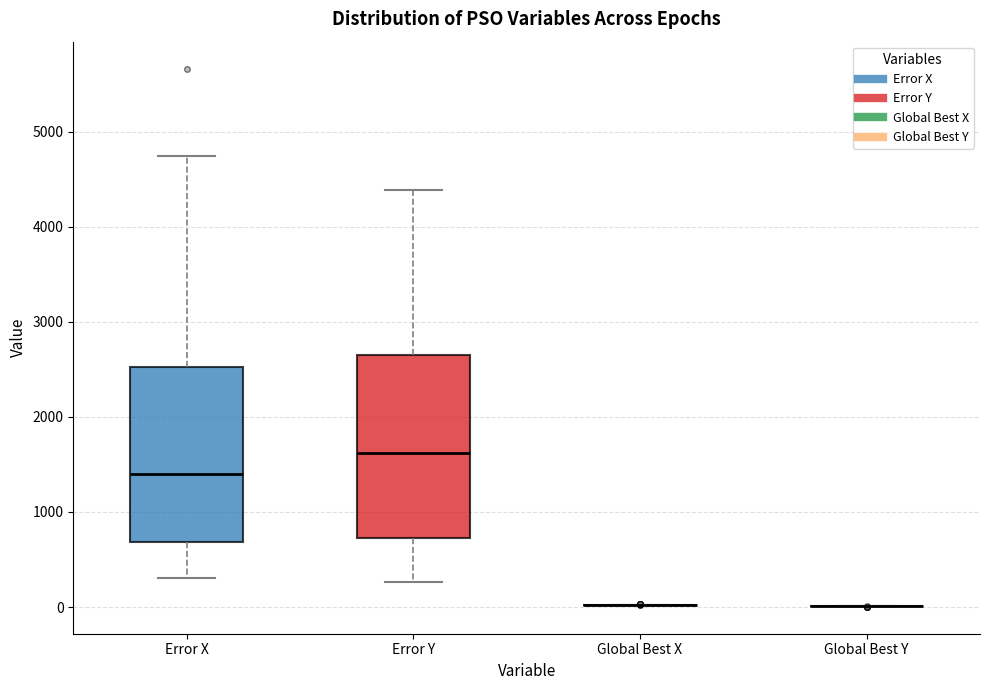

Reading left to right, transcribe this box plot: for each box, give where its median line is, the range the box spans, and where its two whiskers end, as read against the y-axis. The values are not printed on the chart, so give them approximately, as read against the axis.

Error X: median 1400, box 700 to 2500, whiskers 300 to 4700
Error Y: median 1600, box 700 to 2600, whiskers 300 to 4400
Global Best X: box collapsed to a line at 0, whiskers 0 to 0
Global Best Y: box collapsed to a line at 0, whiskers 0 to 0